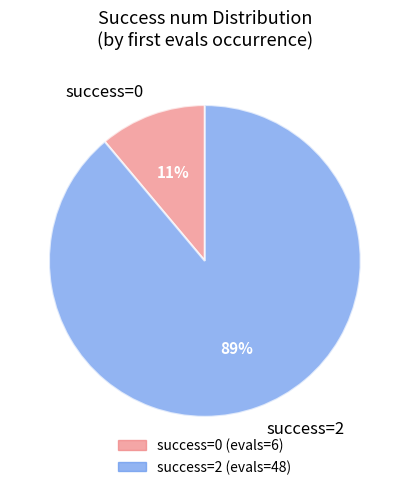

True or false: success=2 accounts for 89% of the total.

True